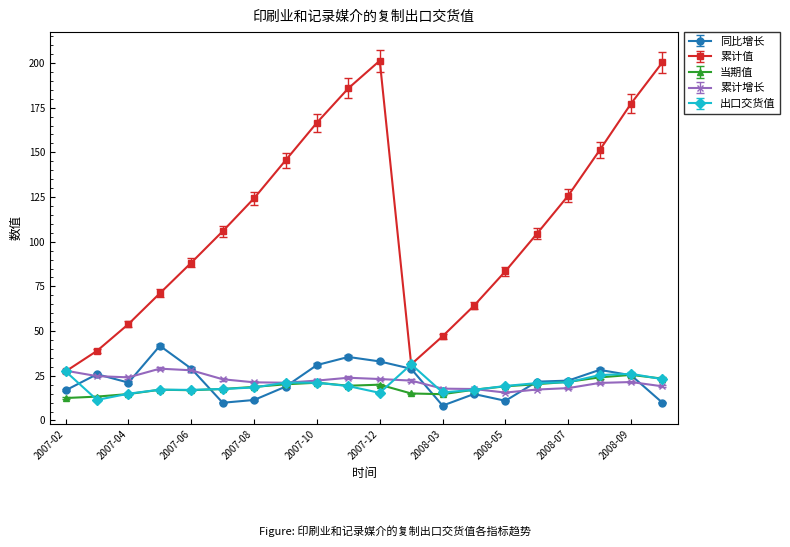

True or false: 累计值 and 当期值 intersect in this chart.

False